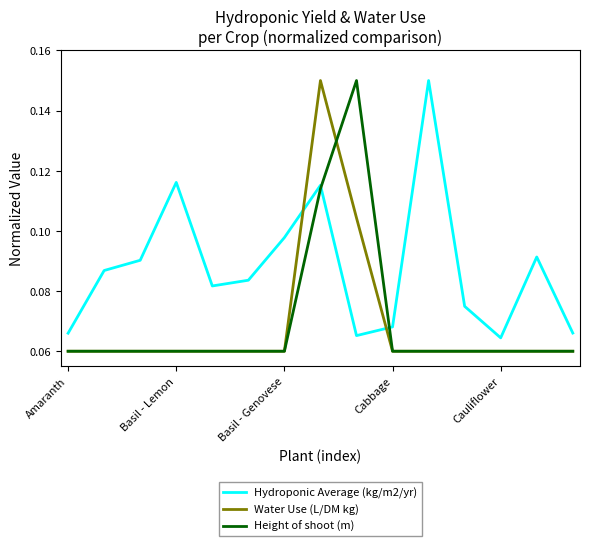

Which series has the largest total across all categories?

Hydroponic Average (kg/m2/yr)